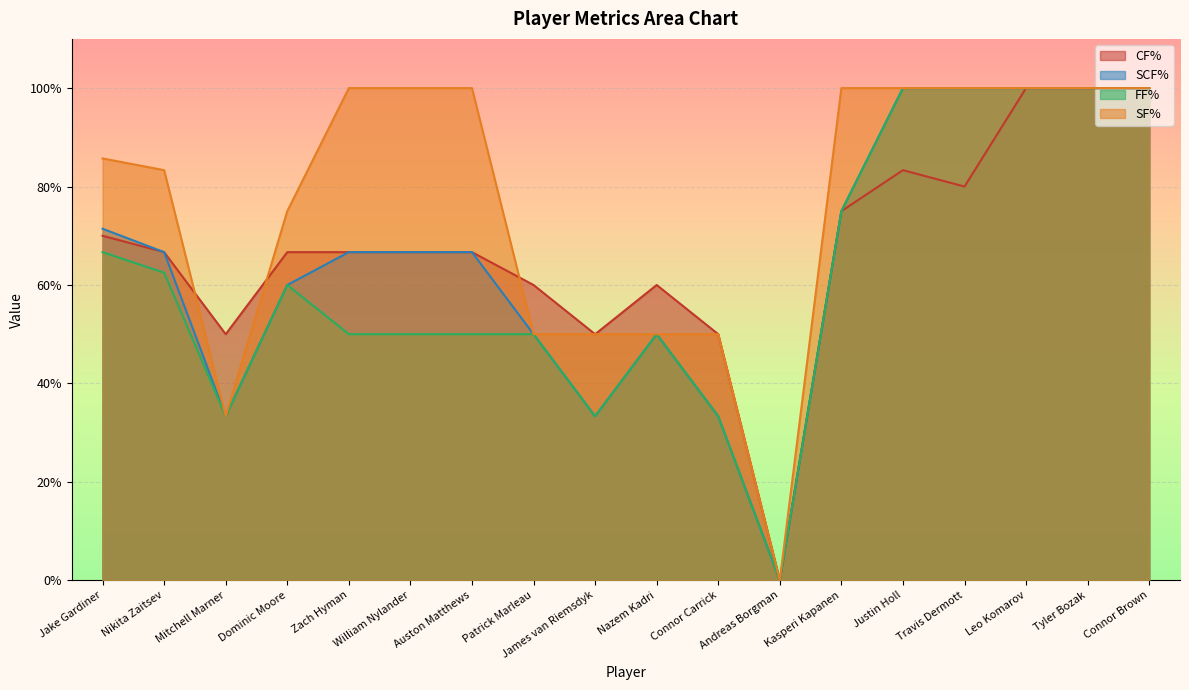

What are all the series names shown in the legend?

CF%, SCF%, FF%, SF%